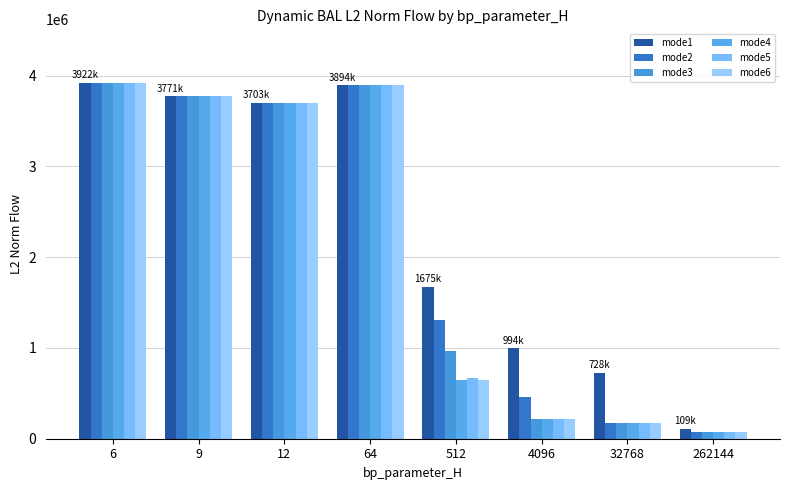

How many values in the mode4 series exceed 3703927?

4